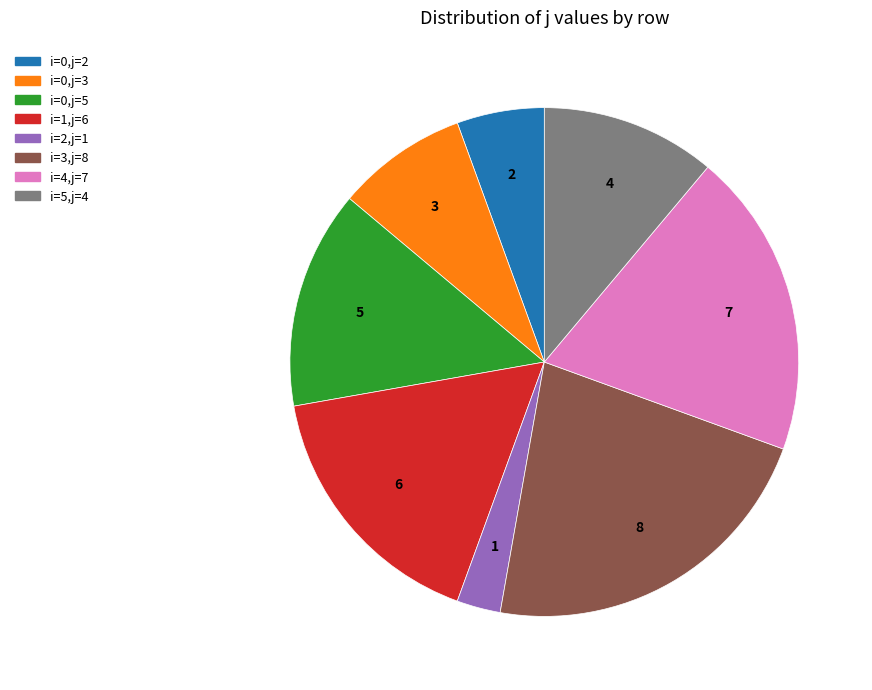

Is there a majority slice in this chart?

No